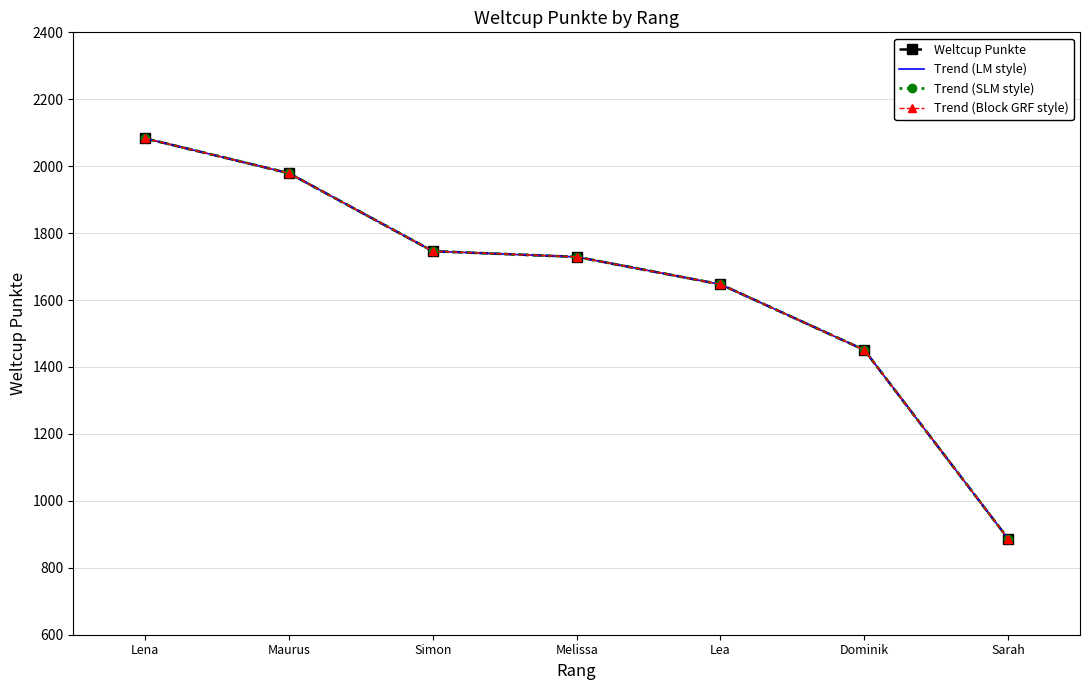

At how many categories does at least one series exceed 2020?

1